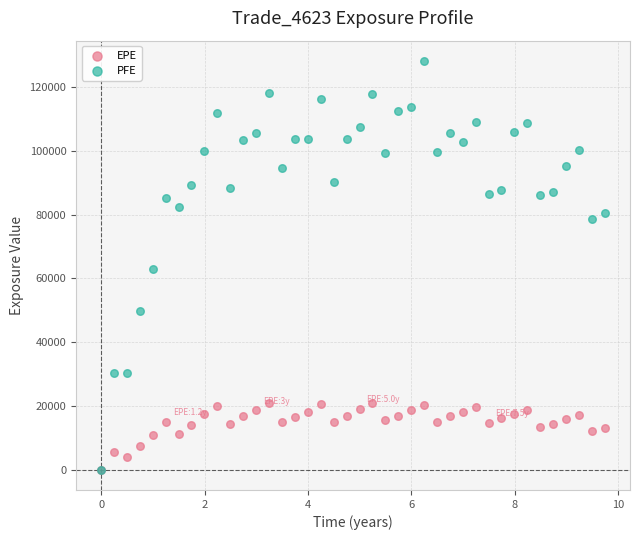

What are all the series names shown in the legend?

EPE, PFE